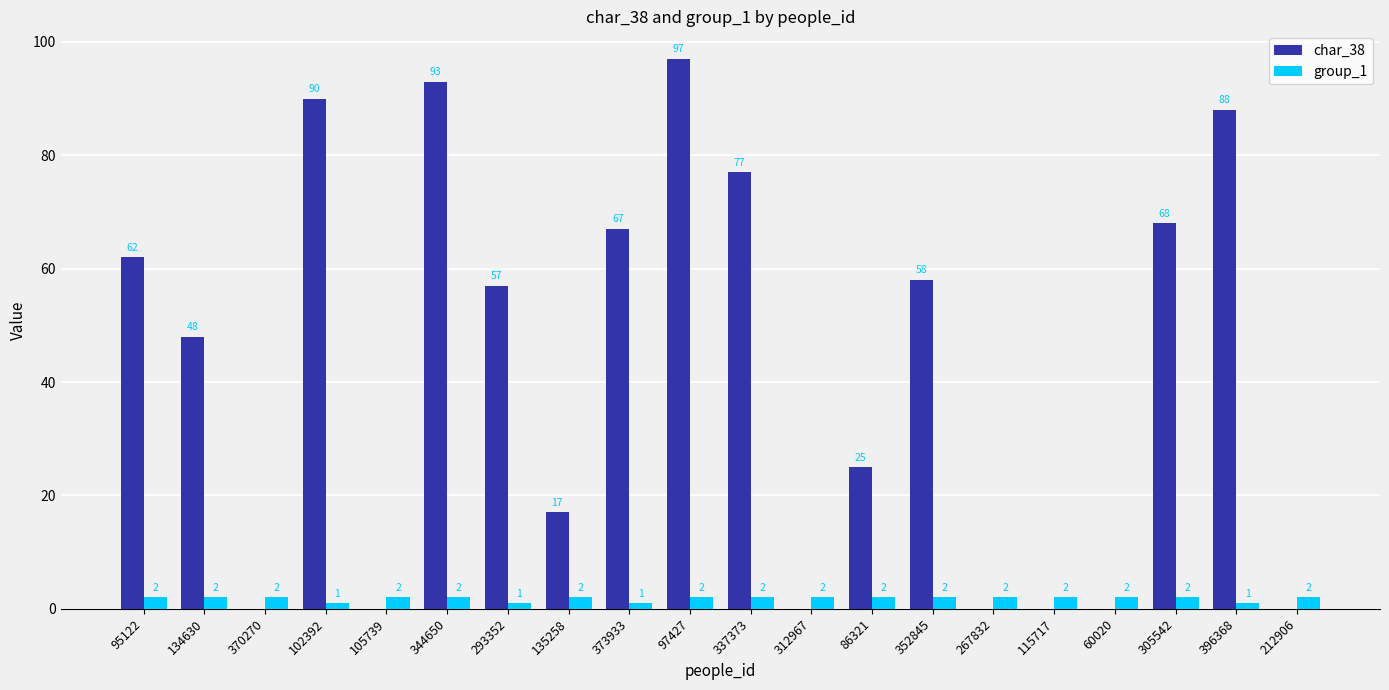

Is it true that group_1 equals 2 at 60020?

True